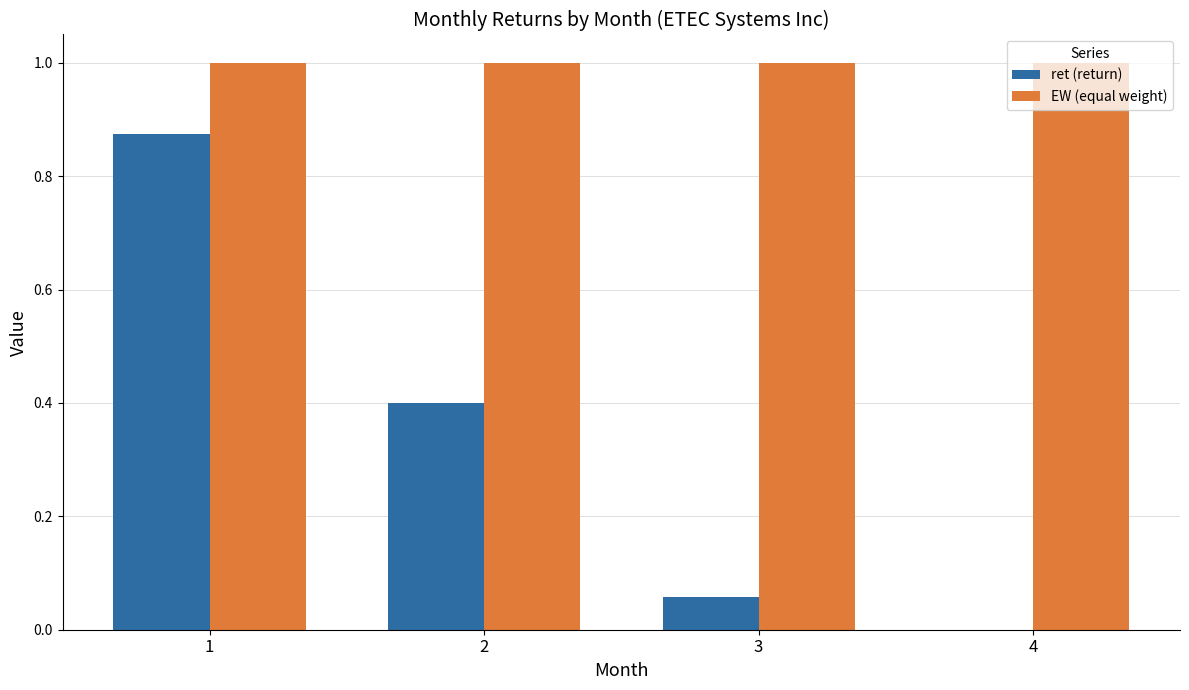

Which series has the largest total across all categories?

EW (equal weight)